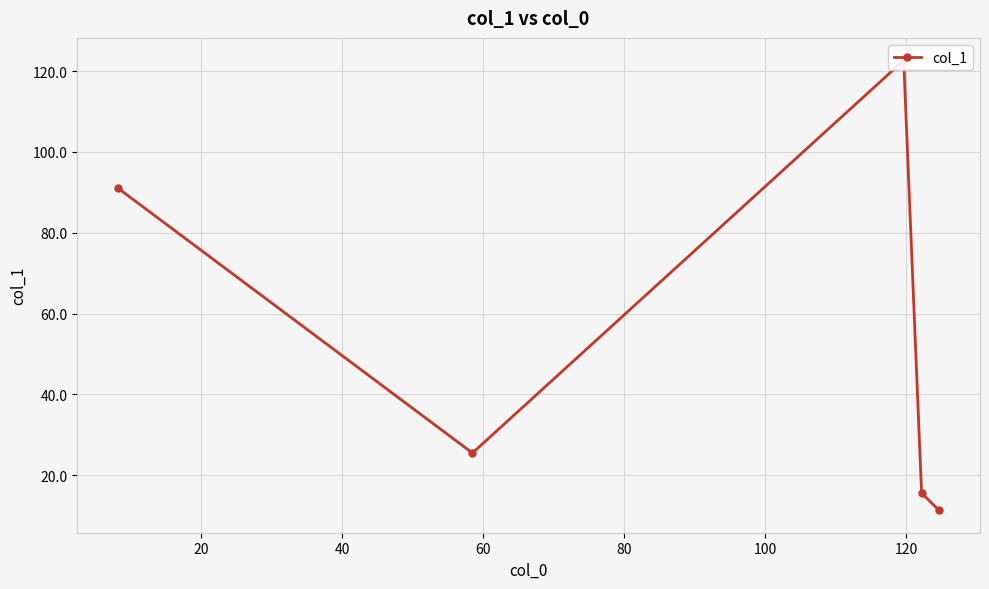

What is the difference between the maximum and minimum values?

111.3